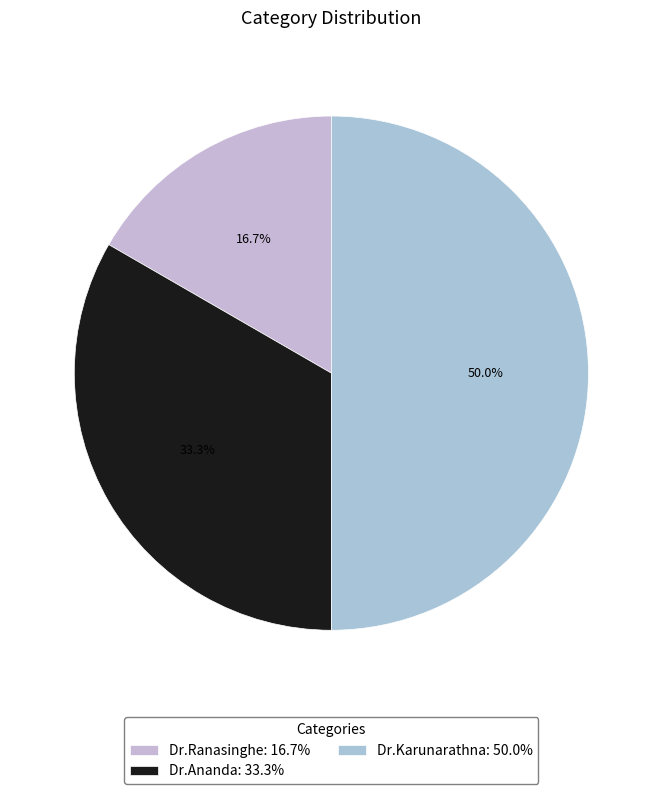

Combined, what portion of the pie is Dr.Ananda and Dr.Ranasinghe?

50.0%